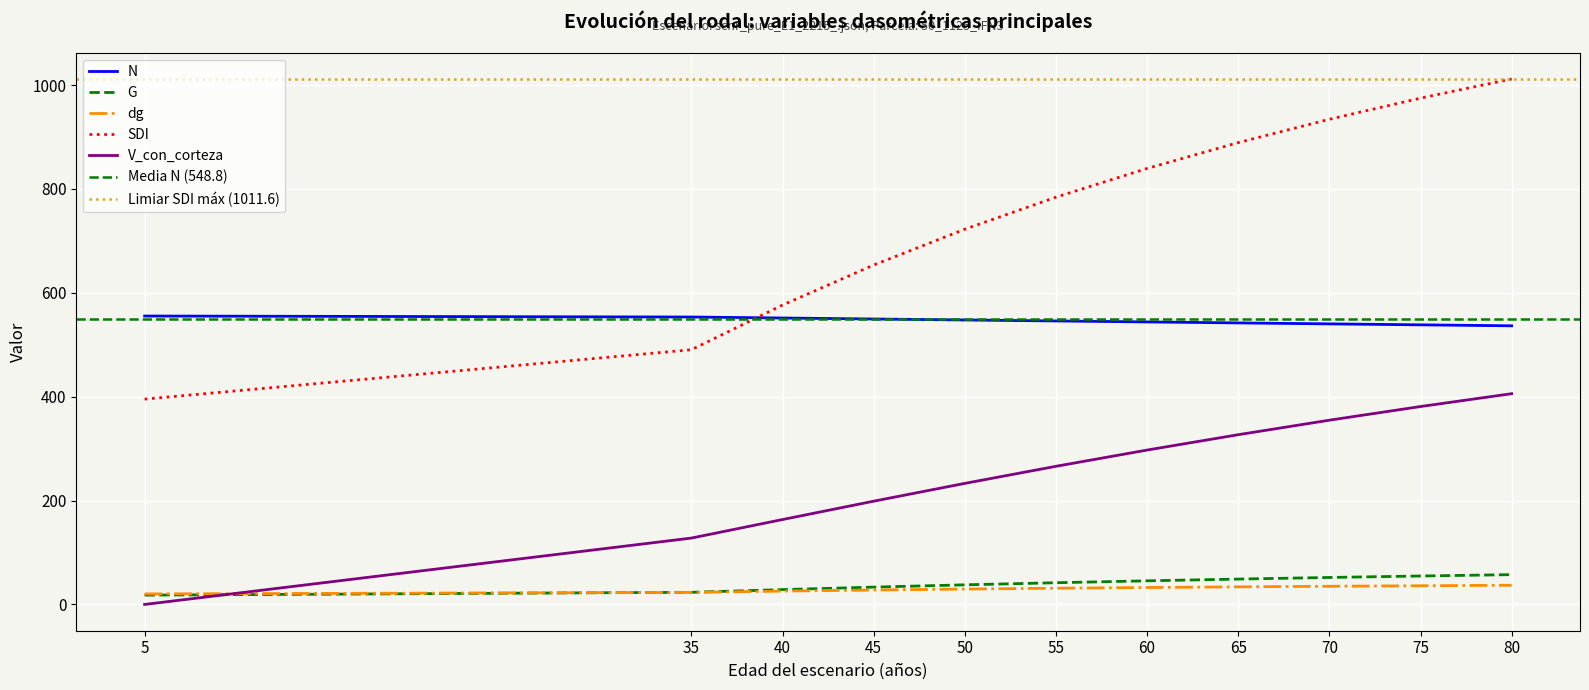

What is the difference between the second highest and minimum values in the dg series?

15.7